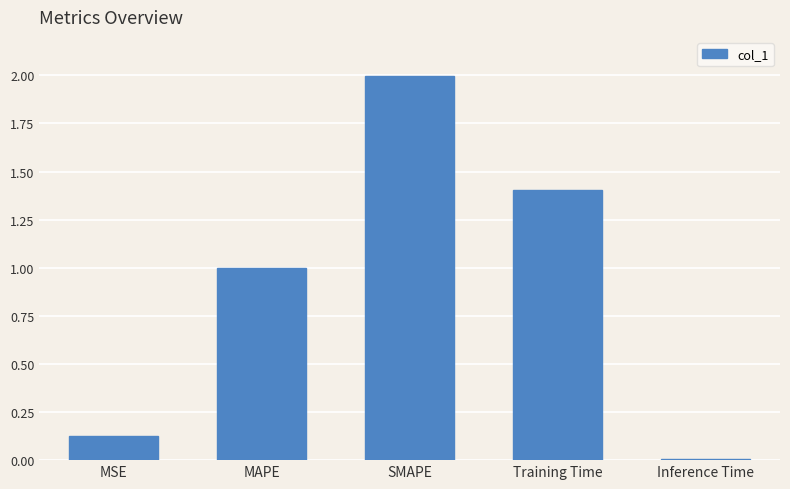

Between Training Time and Inference Time, which is larger?

Training Time